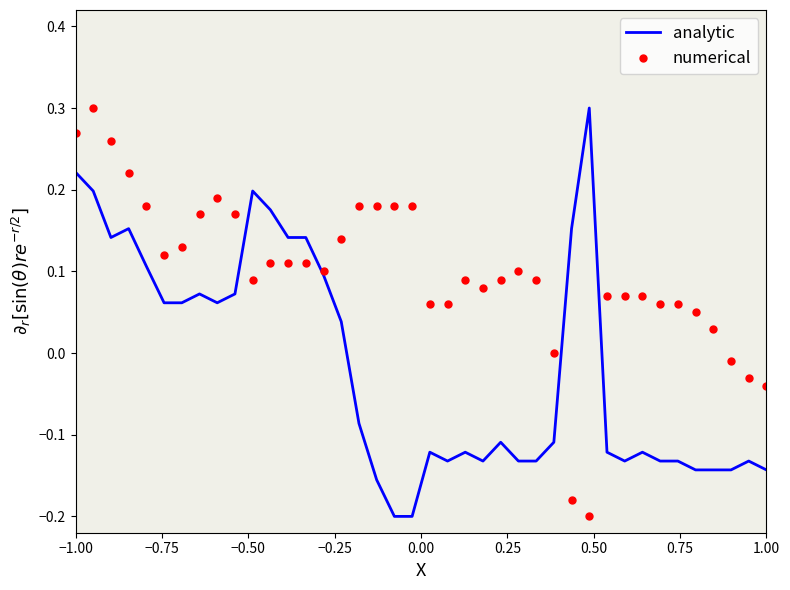

Which series has the largest total across all categories?

numerical